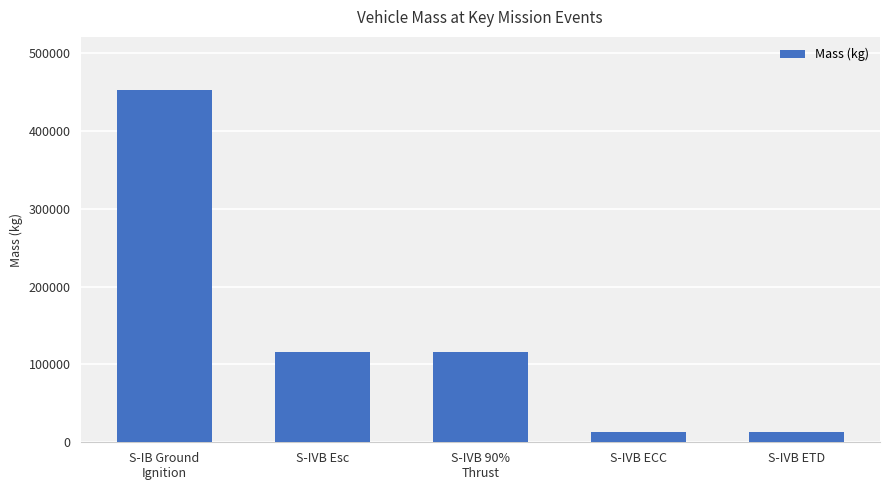

Does the chart contain any negative values?

No